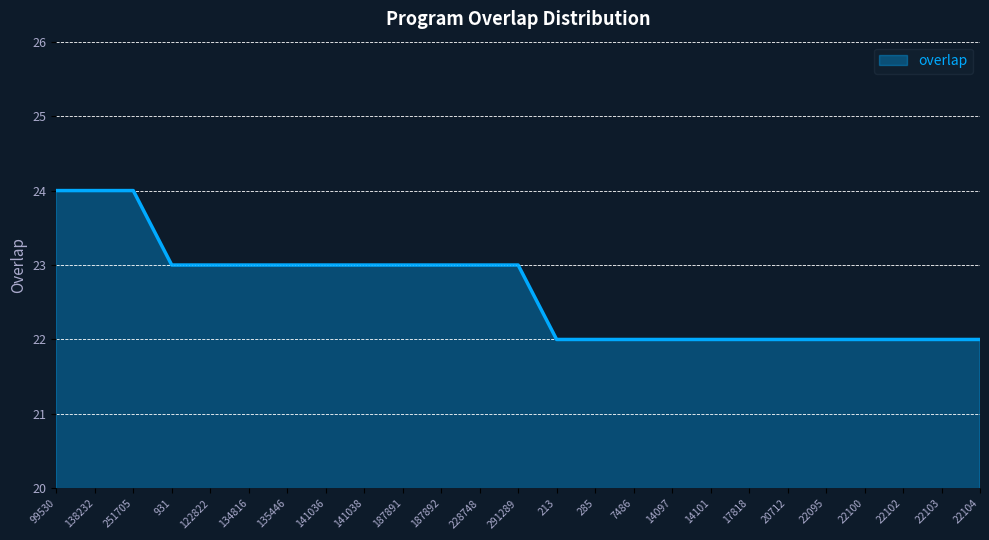

What is the average value?

23